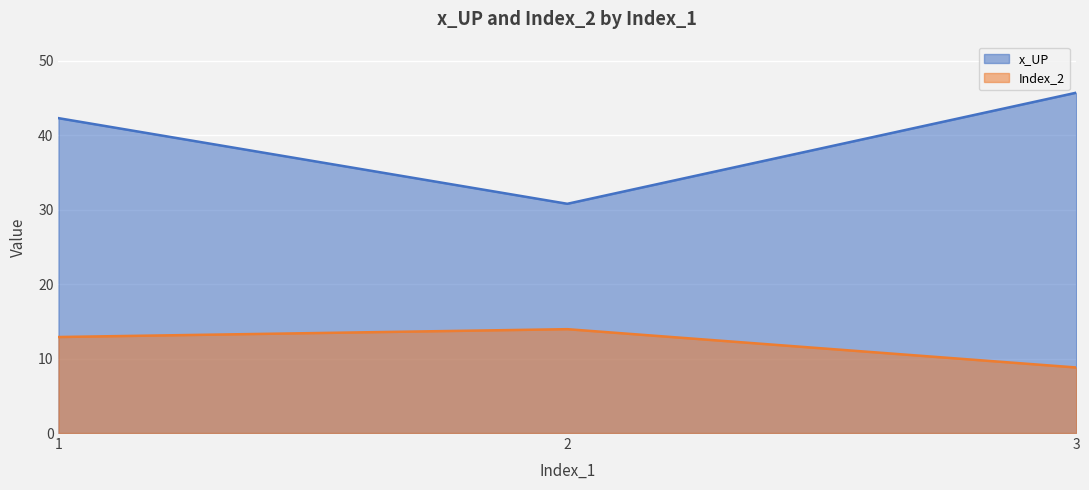

Which series has the widest spread of values?

x_UP